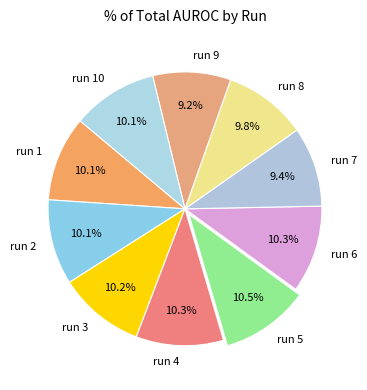

What portion of the pie excludes run 10?

89.9%